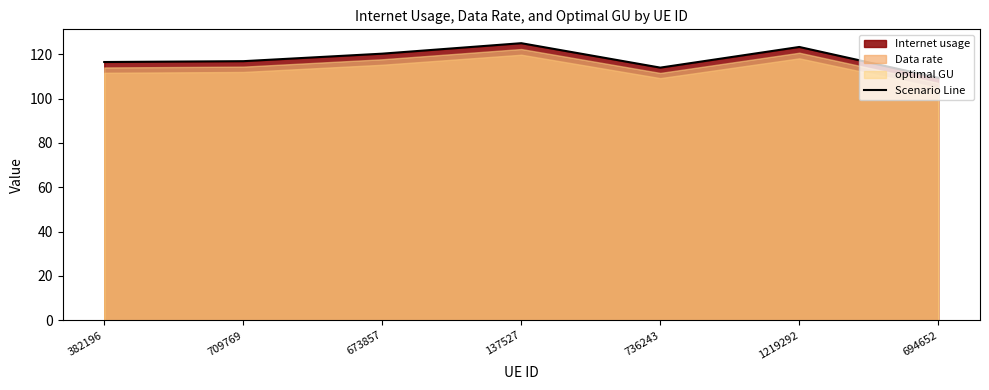

What is the ratio of the value at 1219292 to the value at 694652?

1.1